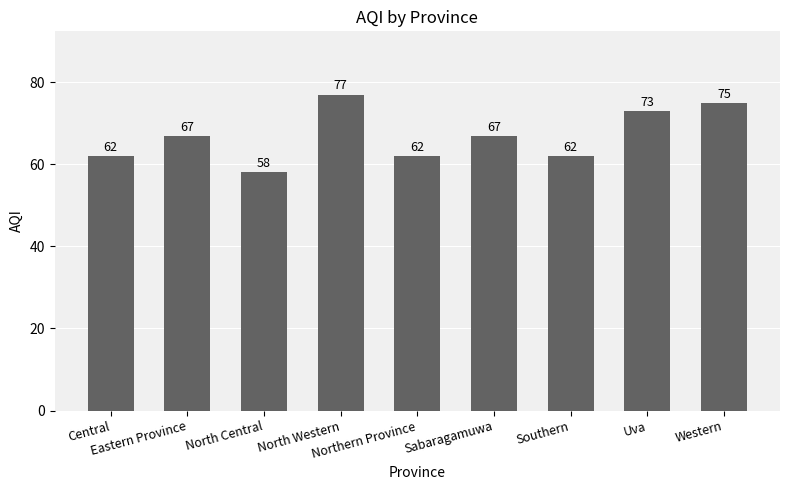

At which category does the chart reach its minimum across all series?

North Central